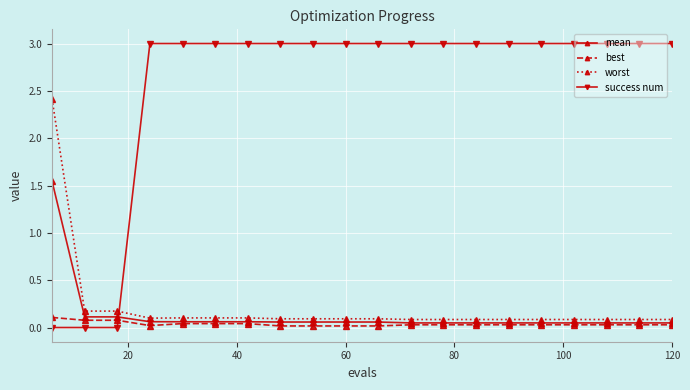

Count the number of categories in the chart.

20